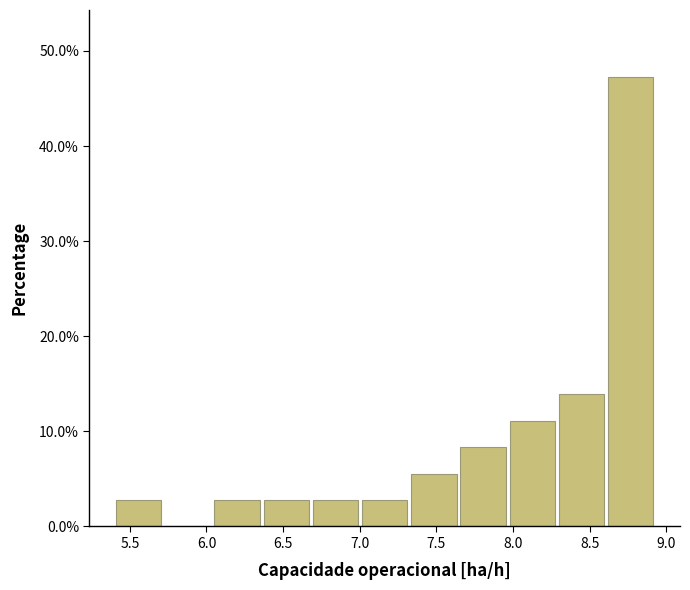

Which range on the x-axis has the tallest bar?

8.60 to 8.95